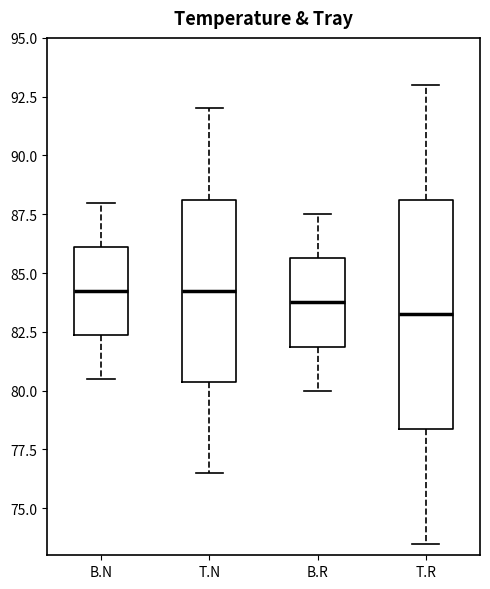

Comparing the boxes themselves (not the whiskers), which one is the tallest?

T.R